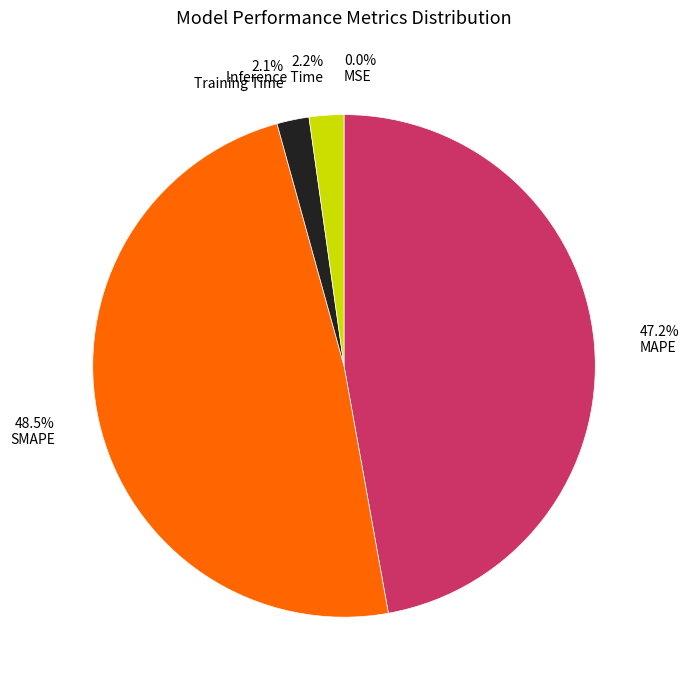

What is the largest slice in the pie chart?

48.5% SMAPE